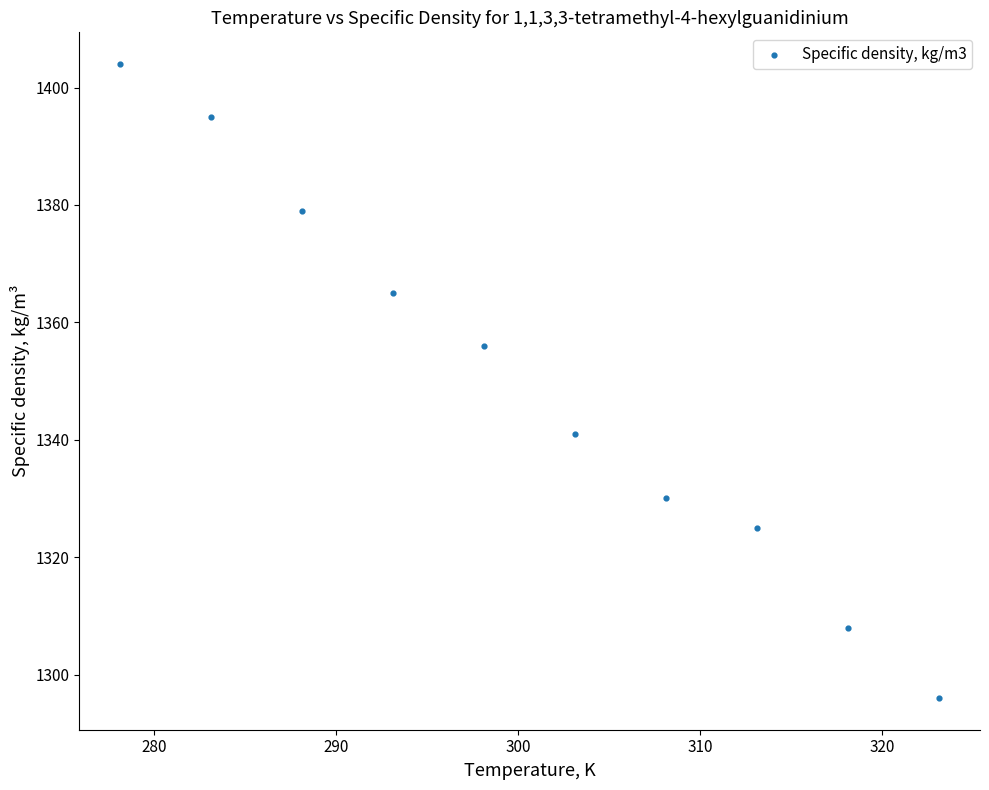

What Y value in the scatter plot is closest to 1350?

1356